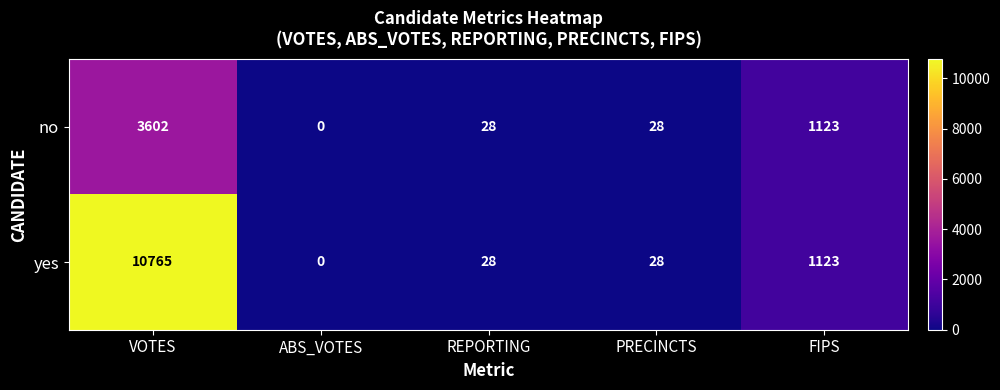

What is the sum of the yes values at PRECINCTS and ABS_VOTES?

28